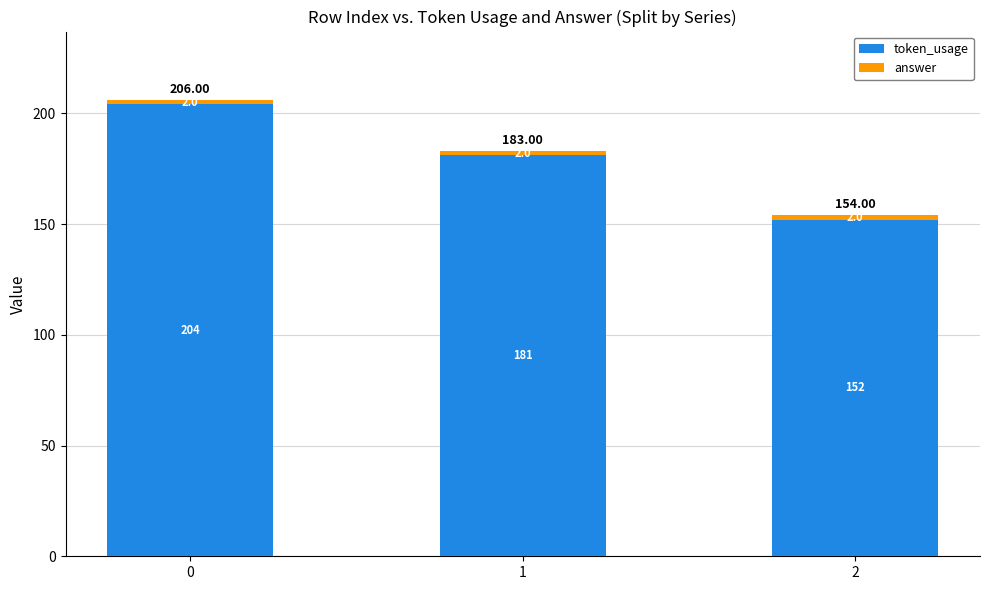

What is the difference between the maximum and minimum values in the token_usage series?

52